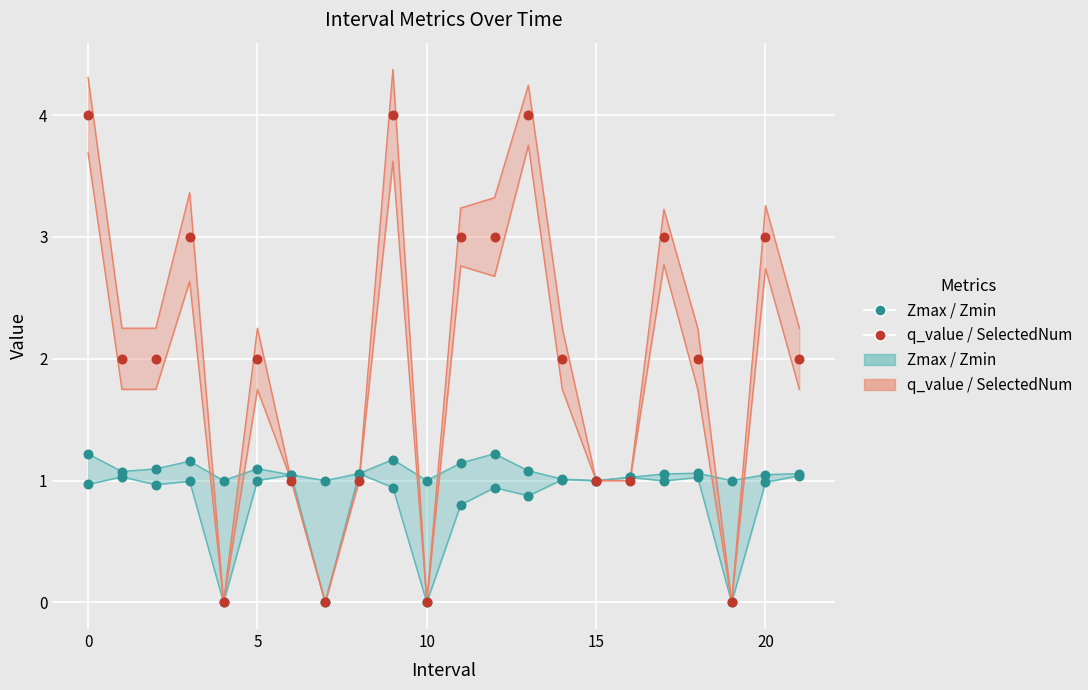

Which series has the largest Y range (max minus min)?

SelectedNum